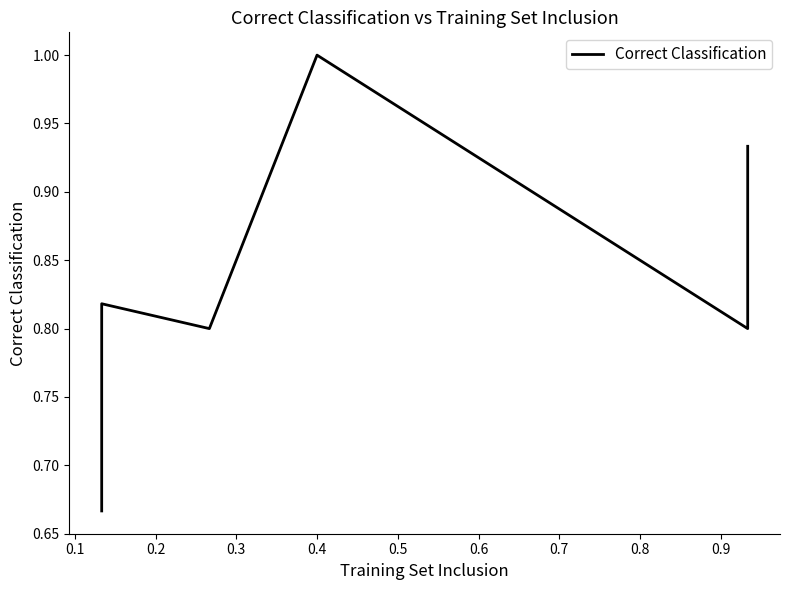

How many values are between 0 and 1?

6